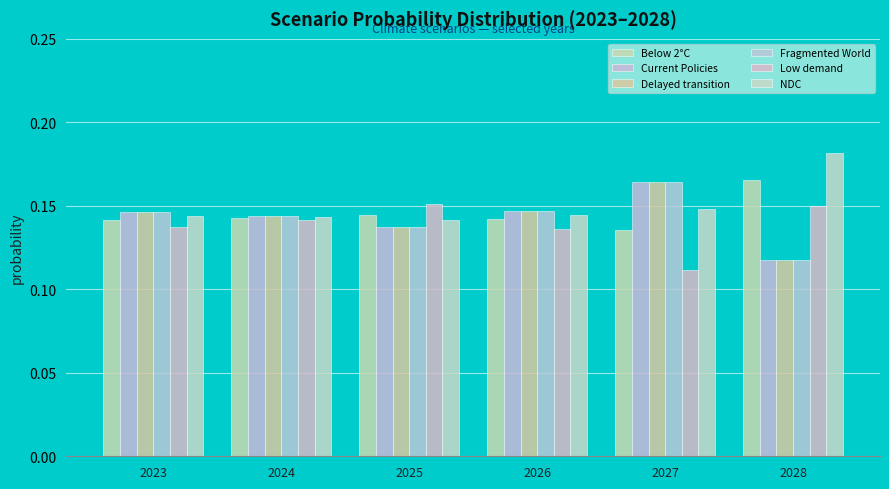

What is the value of the NDC bar at the 6th from the left?

0.2